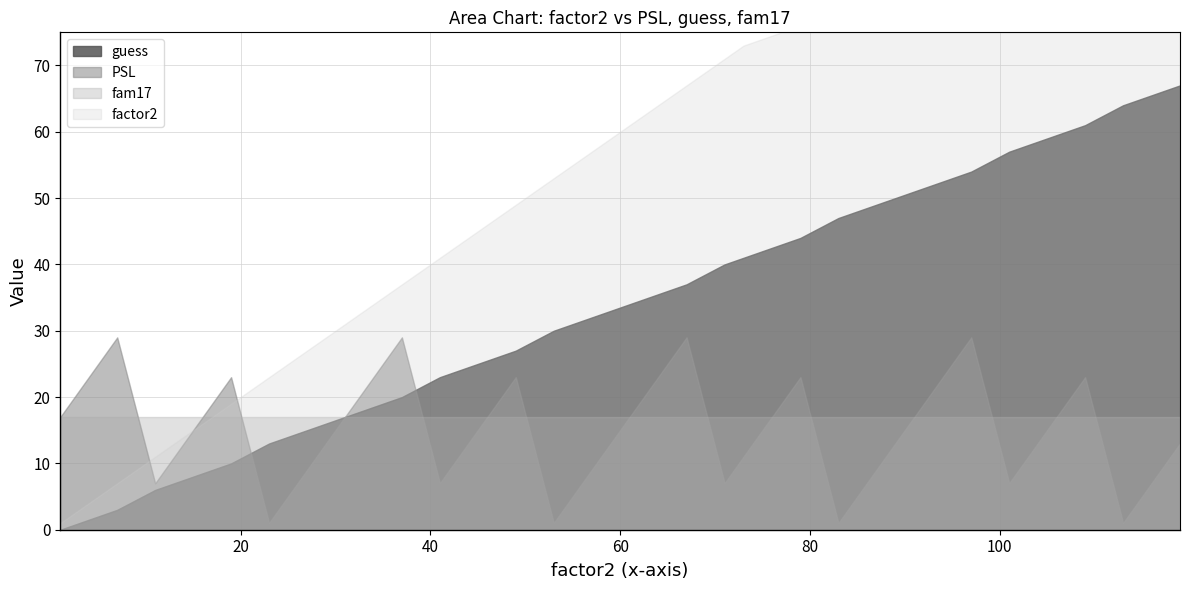

Which series changed the most between 97 and 107?

factor2